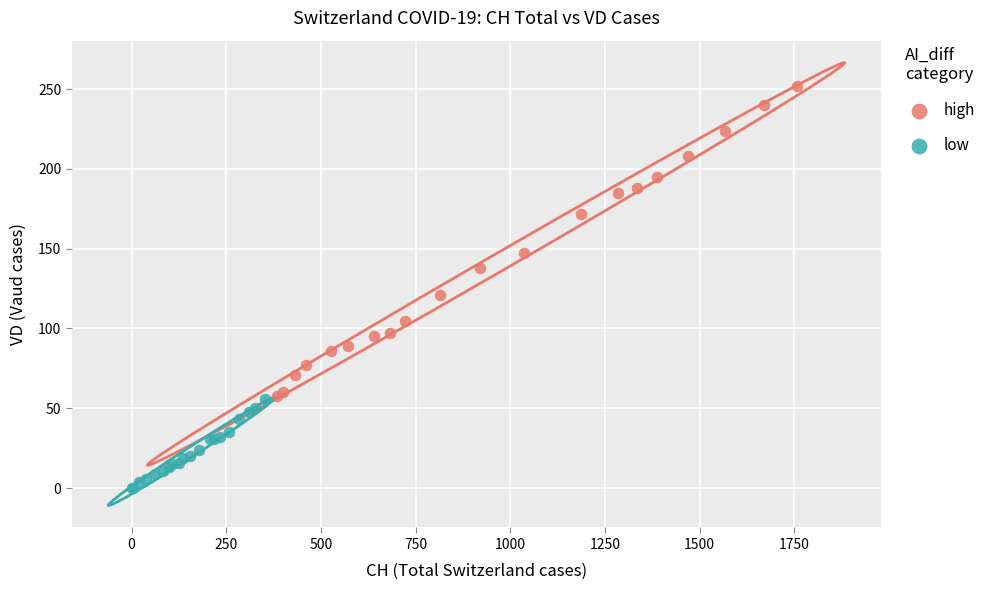

Which series reaches the minimum Y coordinate?

low